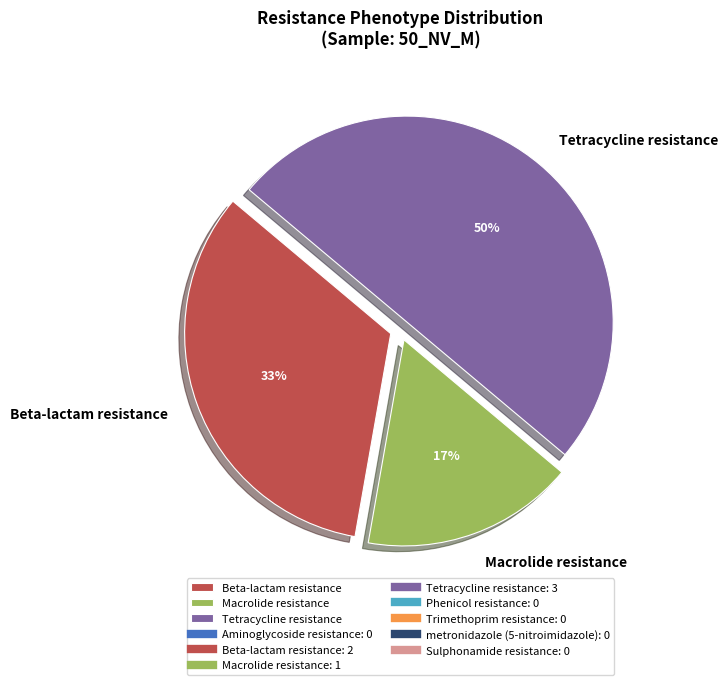

Which slice is the smallest?

Macrolide resistance